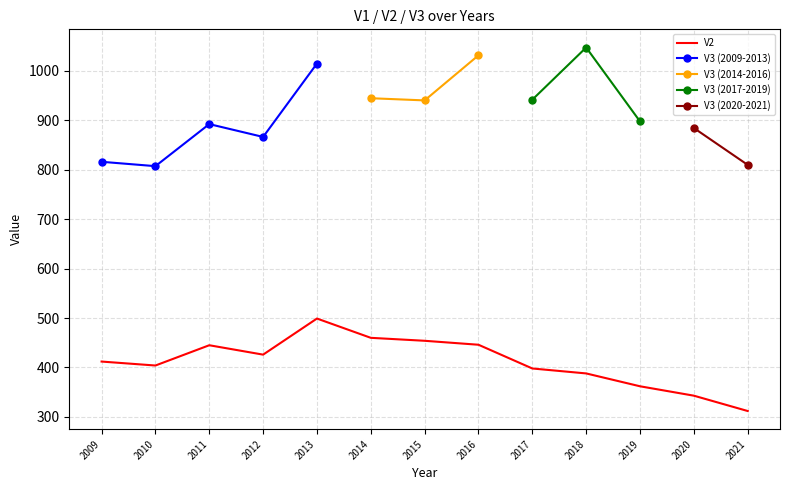

The V2 series shows 684 at 2014. True or false?

False